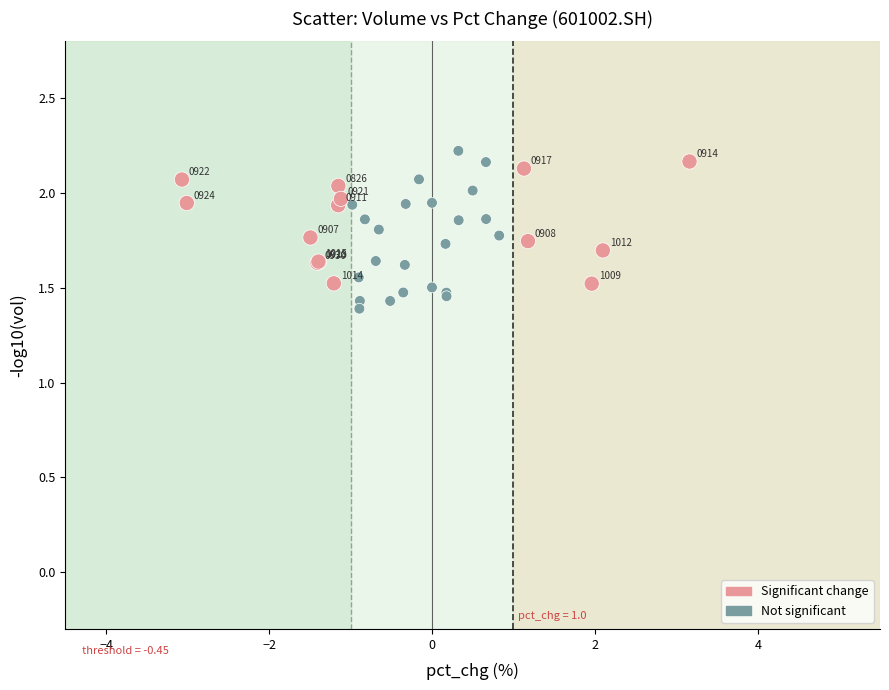

What Y value in the scatter plot is closest to 1?

1.4